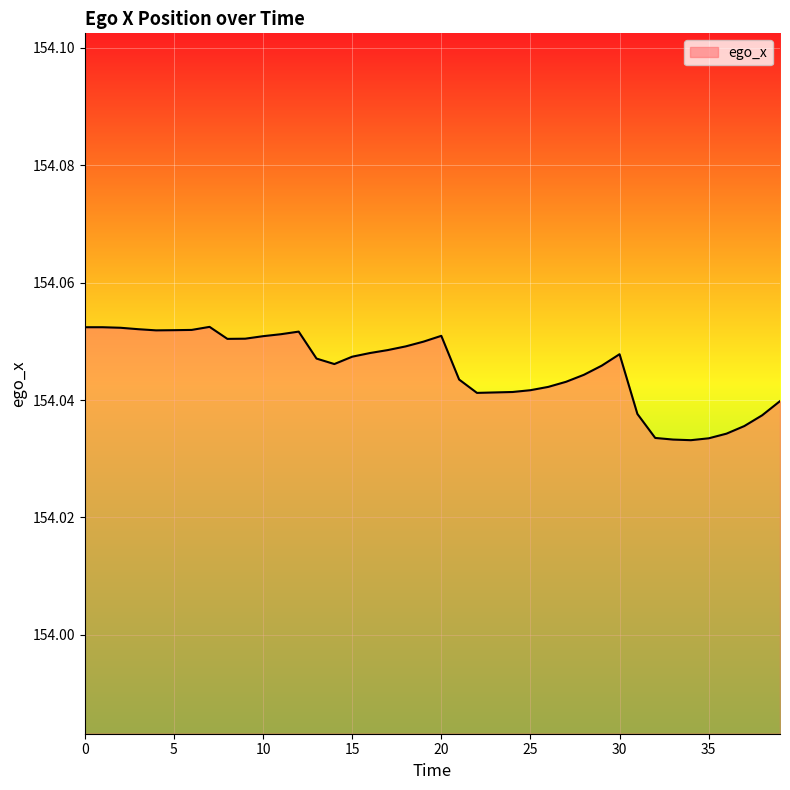

What is the value of the 2nd point from the left?

154.1